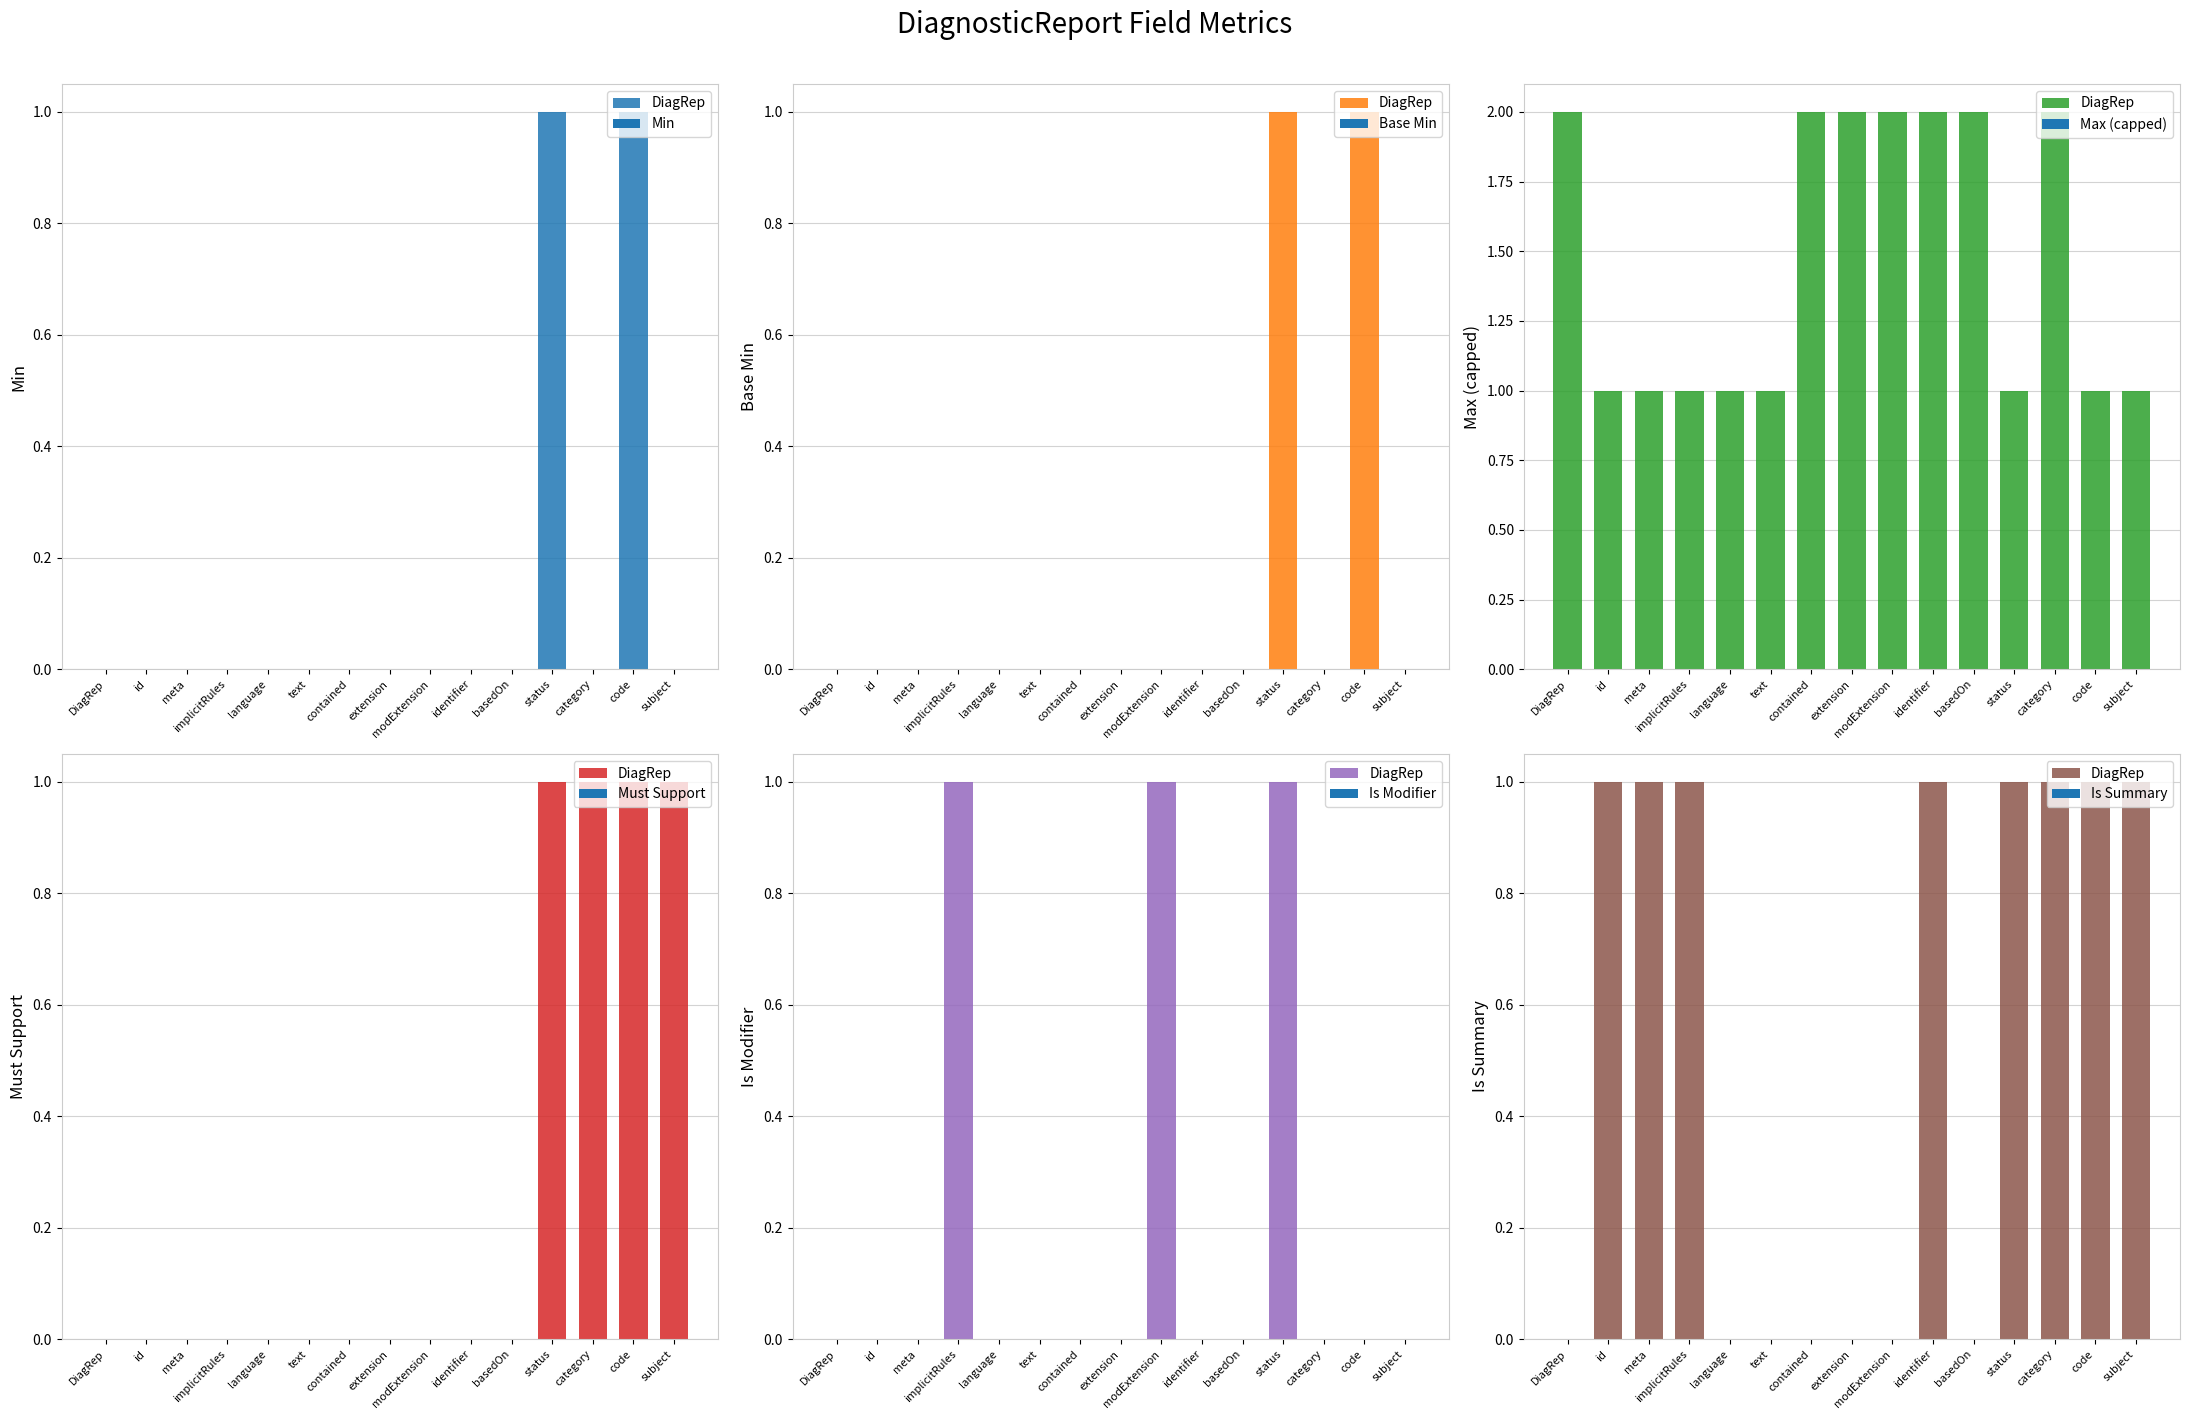

Are the bars grouped side by side (vs. stacked)?

Yes